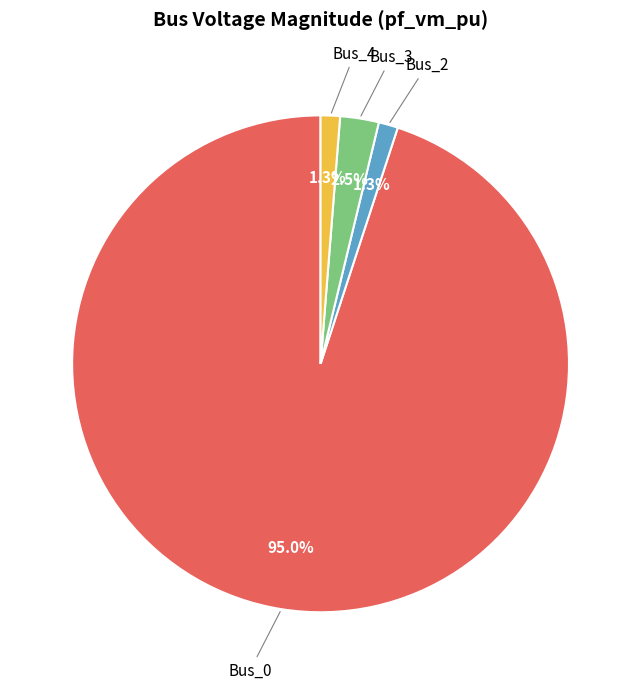

Is there any slice that represents more than half of the pie?

Yes